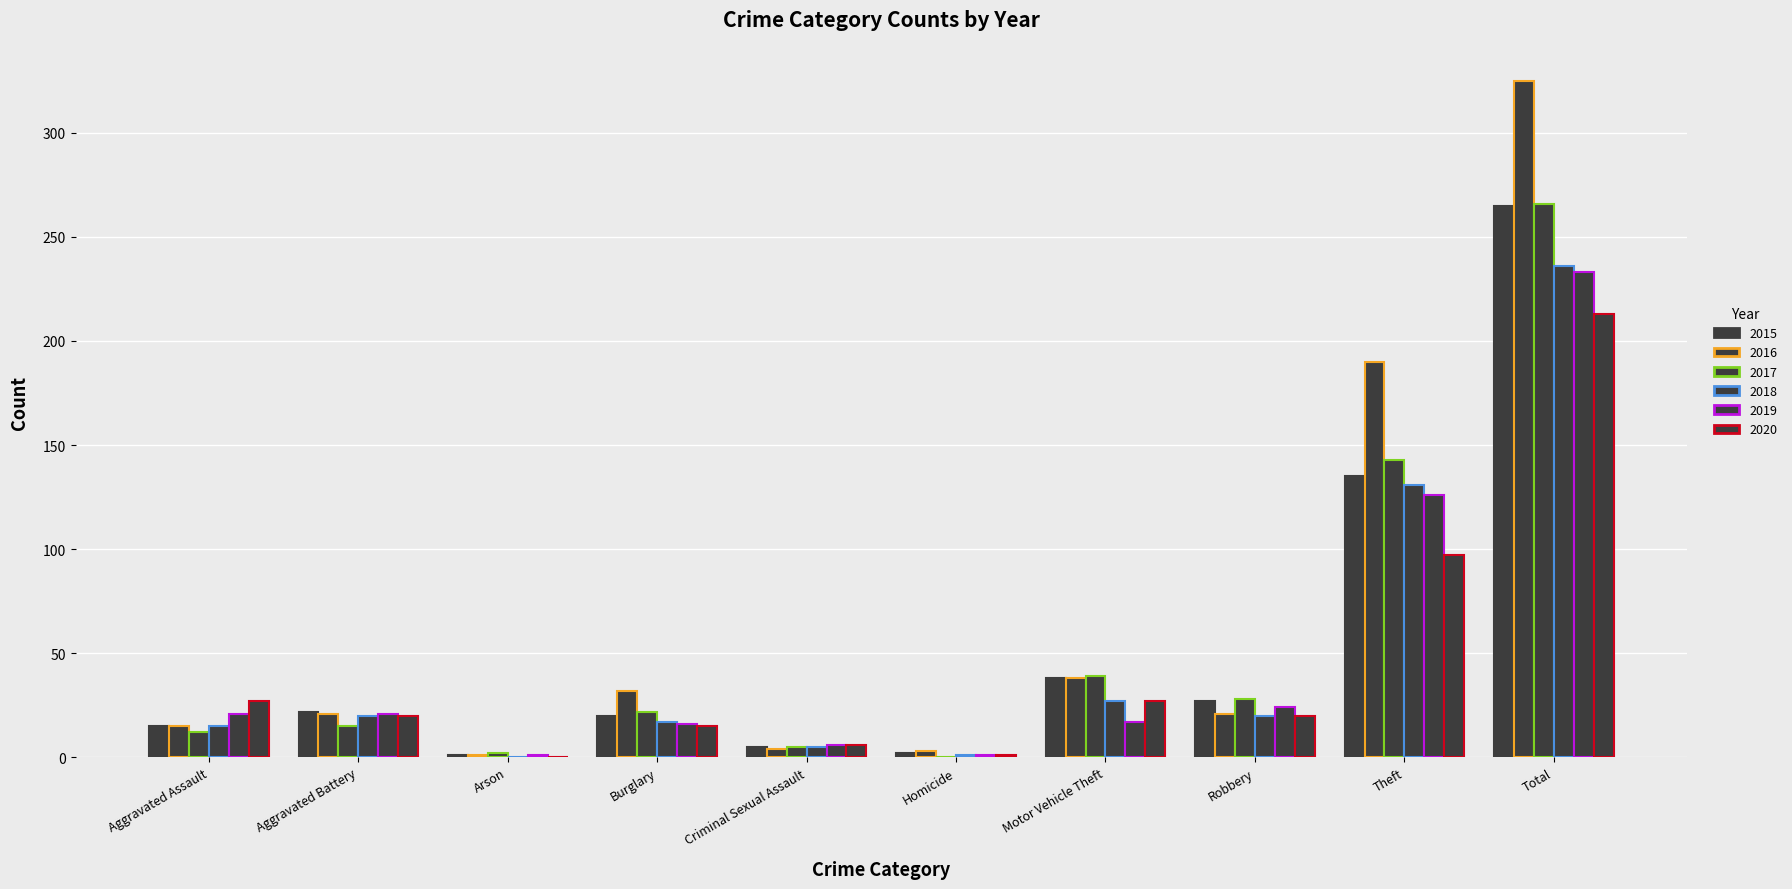

What is the difference between the maximum and minimum values in the 2015 series?

264